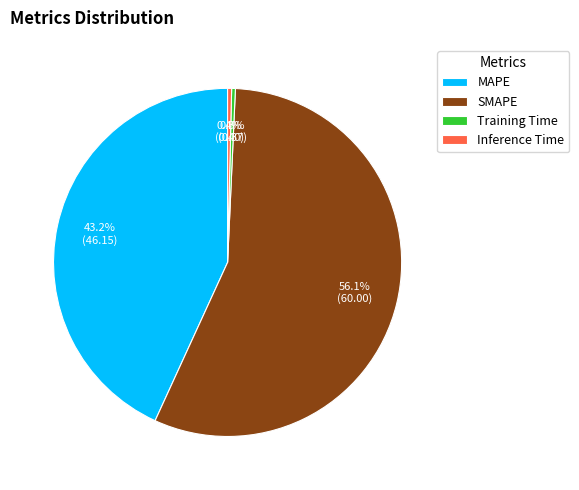

Is MAPE the majority of the pie?

No